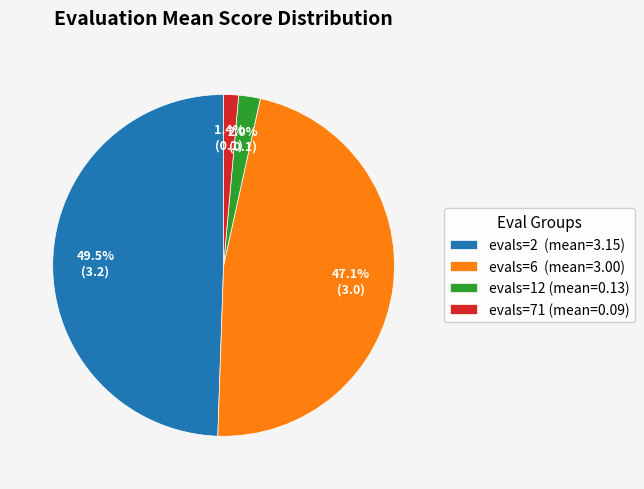

Rank the categories by value from highest to lowest.

evals=2, evals=6, evals=12, evals=71